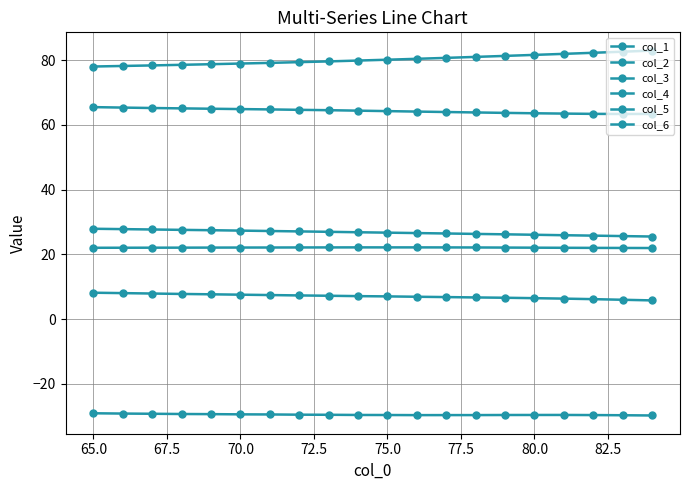

Which series has the largest total across all categories?

col_6